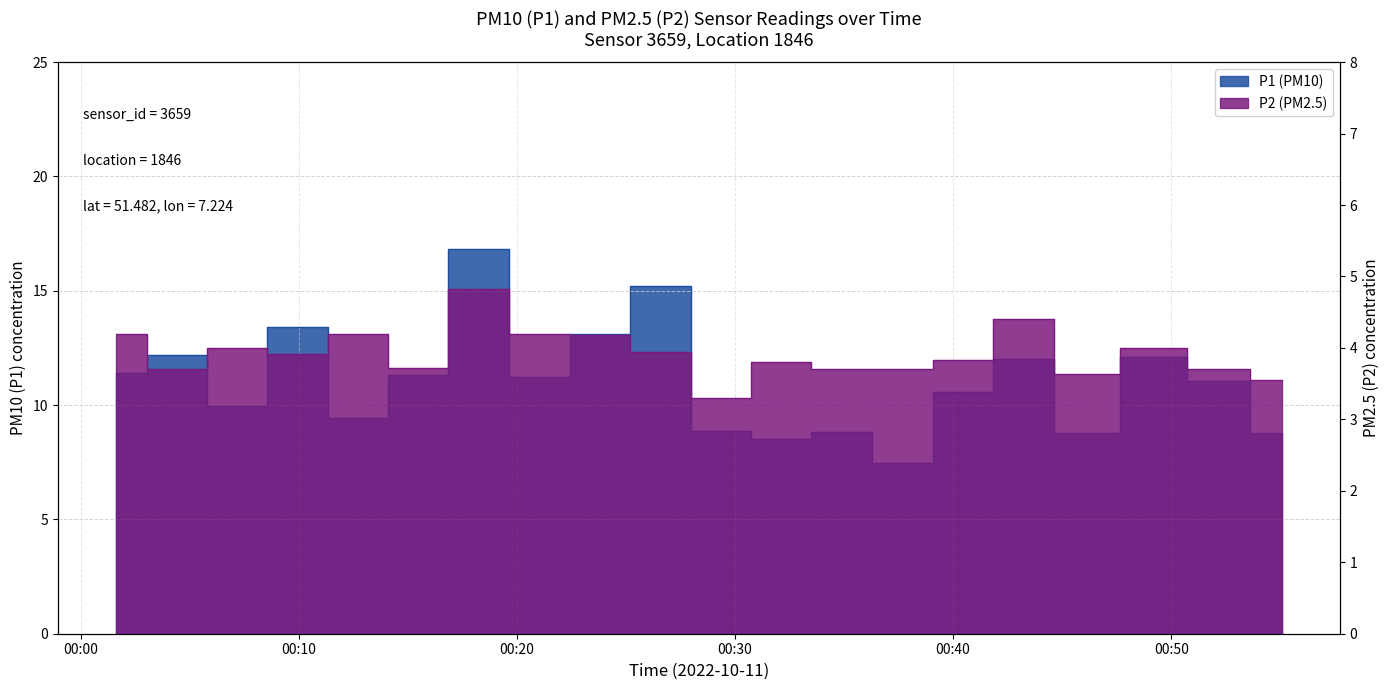

Reading left to right, transcribe all the data shown in this chart.

P1: 11.4	12.2	10.0	13.4	9.4	11.3	16.8	11.2	13.1	15.2	8.8	8.5	8.8	7.5	10.6	12.0	8.8	12.1	11.1	8.8
P2: 4.2	3.7	4.0	3.9	4.2	3.7	4.8	4.2	4.2	4.0	3.3	3.8	3.7	3.7	3.8	4.4	3.6	4.0	3.7	3.5